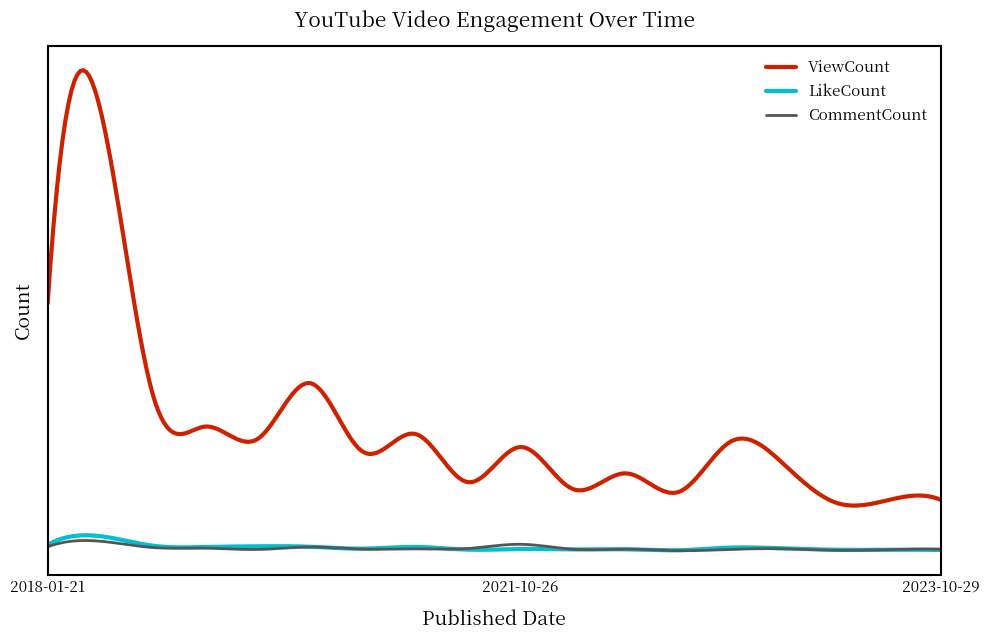

Which series has the largest total across all categories?

ViewCount